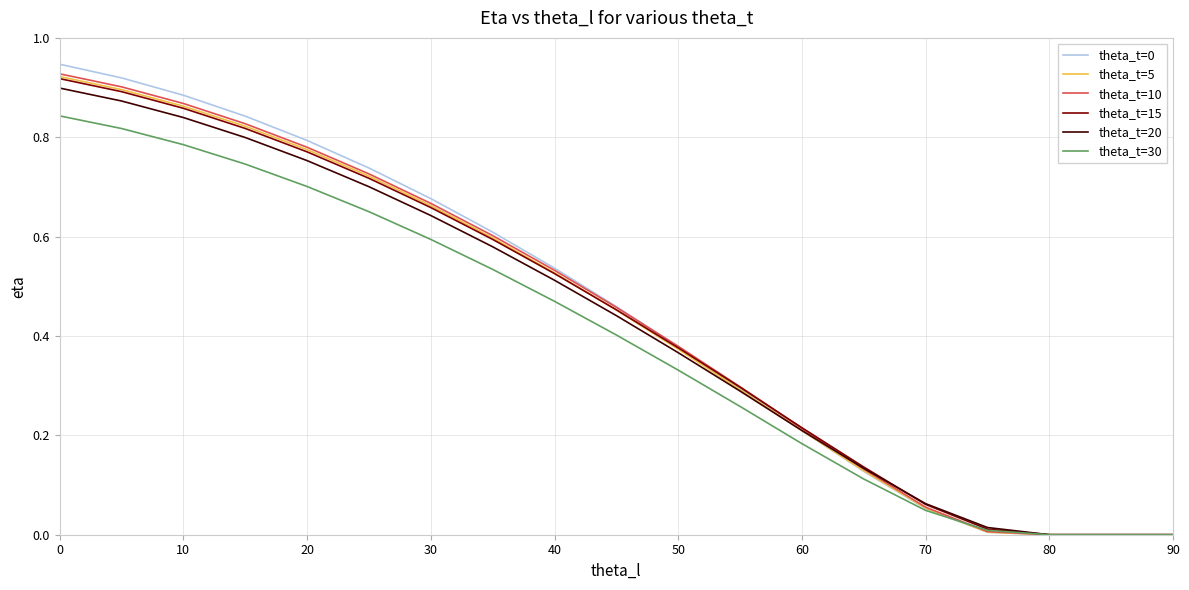

What is the average value of the theta_t=15 series?

0.4